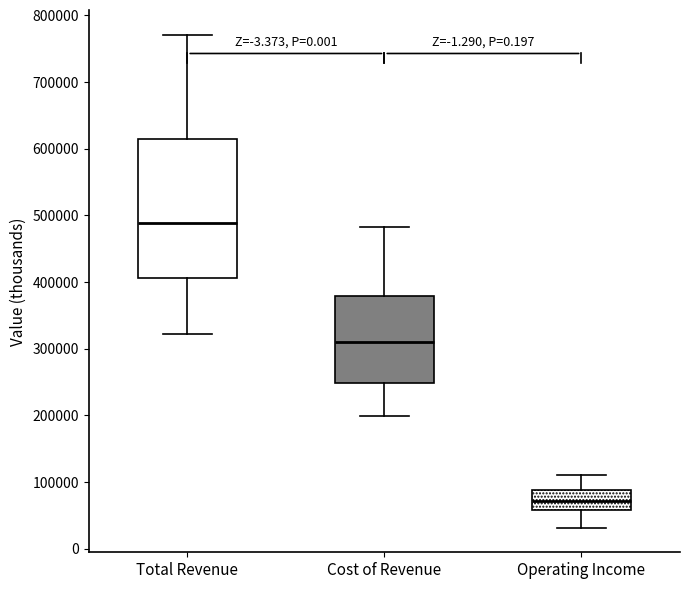

Reading left to right, transcribe this box plot: for each box, give where its median line is, the range the box spans, and where its two whiskers end, as read against the y-axis. The values are not printed on the chart, so give them approximately, as read against the axis.

Total Revenue: median 490000, box 410000 to 610000, whiskers 320000 to 770000
Cost of Revenue: median 310000, box 250000 to 380000, whiskers 200000 to 480000
Operating Income: median 70000, box 60000 to 90000, whiskers 30000 to 110000